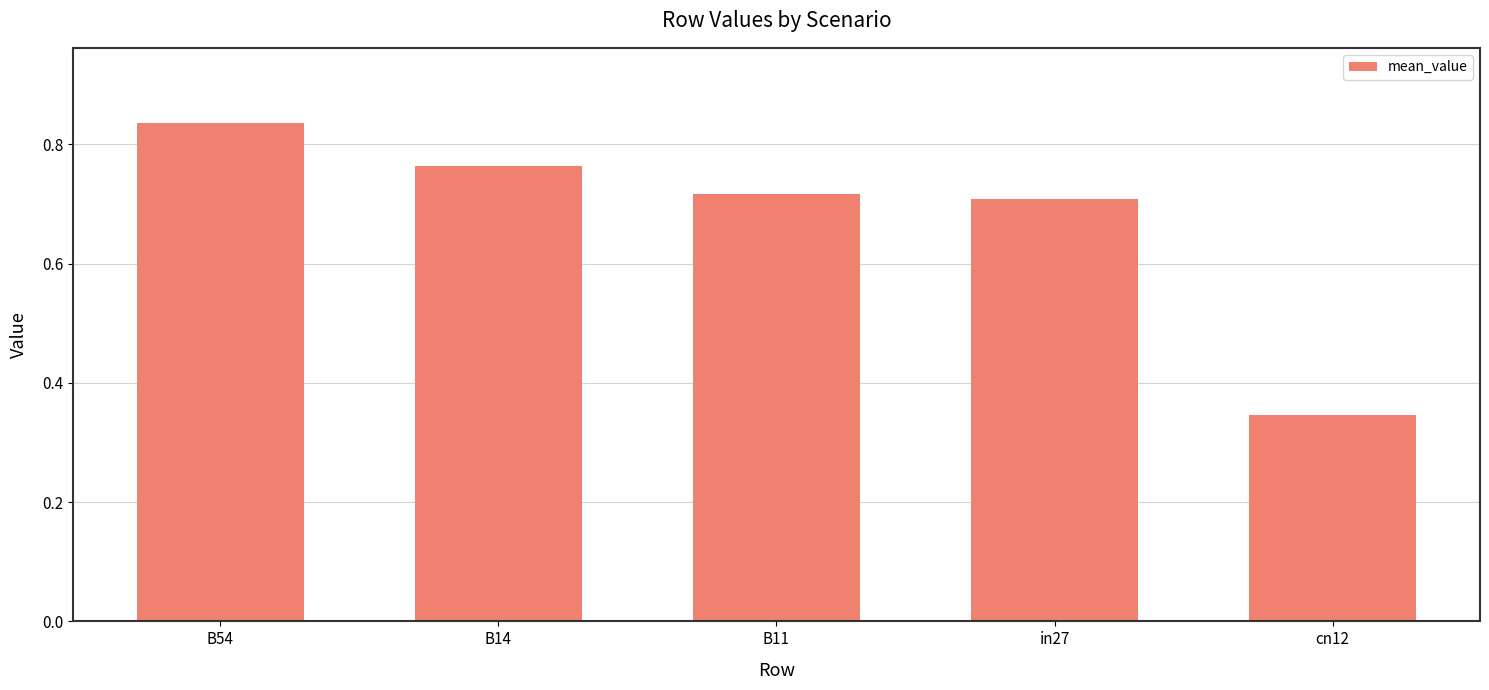

At which category does the chart reach its peak across all series?

B54